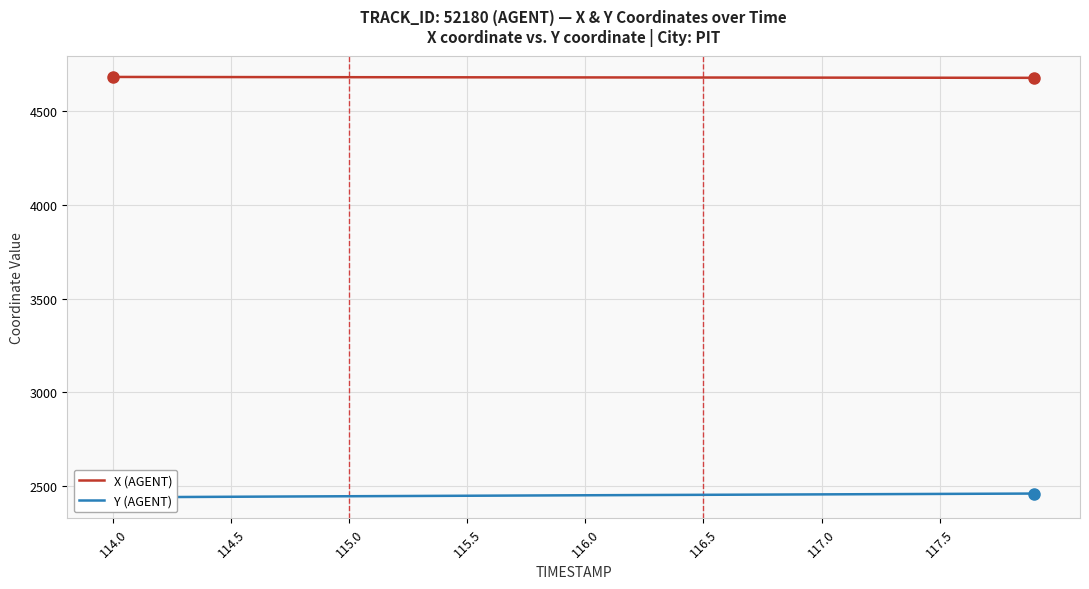

What is the minimum value for X (AGENT)?

4677.8